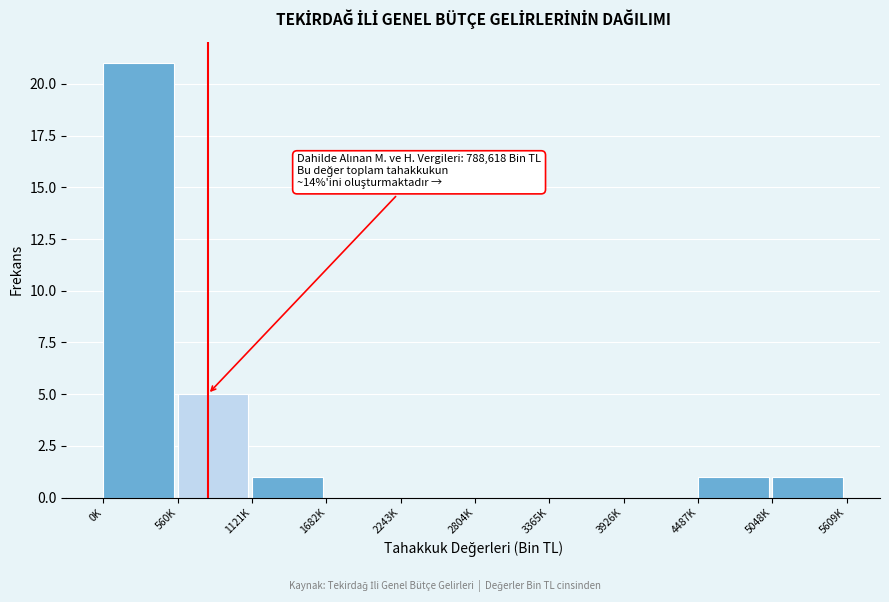

Reading left to right, list all the values displayed in this chart.

0K=21	560K=5	1121K=1	1682K=0	2243K=0	2804K=0	3365K=0	3926K=0	4487K=1	5048K=1